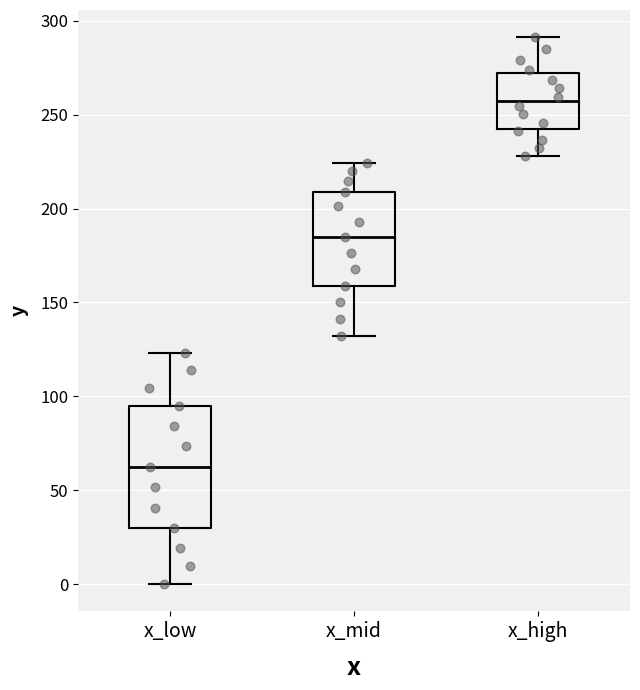

Reading left to right, transcribe this box plot: for each box, give where its median line is, the range the box spans, and where its two whiskers end, as read against the y-axis. The values are not printed on the chart, so give them approximately, as read against the axis.

x_low: median 65, box 30 to 95, whiskers 0 to 125
x_mid: median 185, box 160 to 210, whiskers 130 to 225
x_high: median 255, box 240 to 270, whiskers 230 to 290